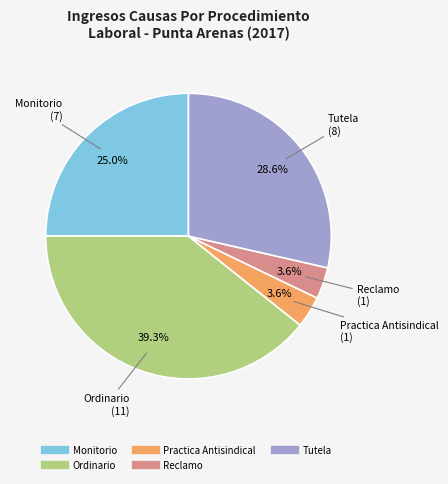

Count the number of slices in the pie.

5